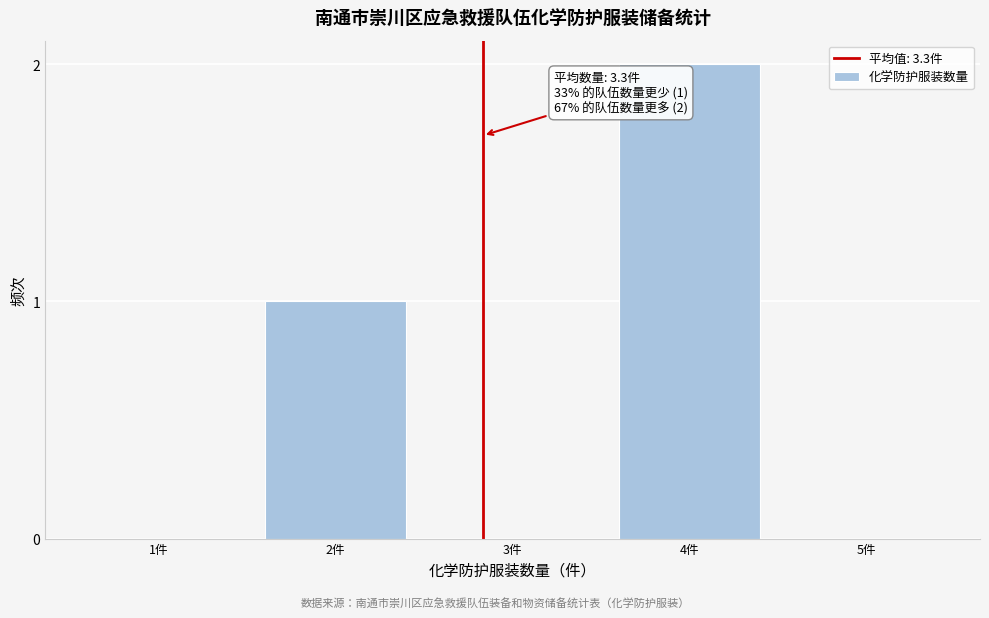

Reading left to right, transcribe all the data shown in this chart.

1件=0	2件=1	3件=0	4件=2	5件=0